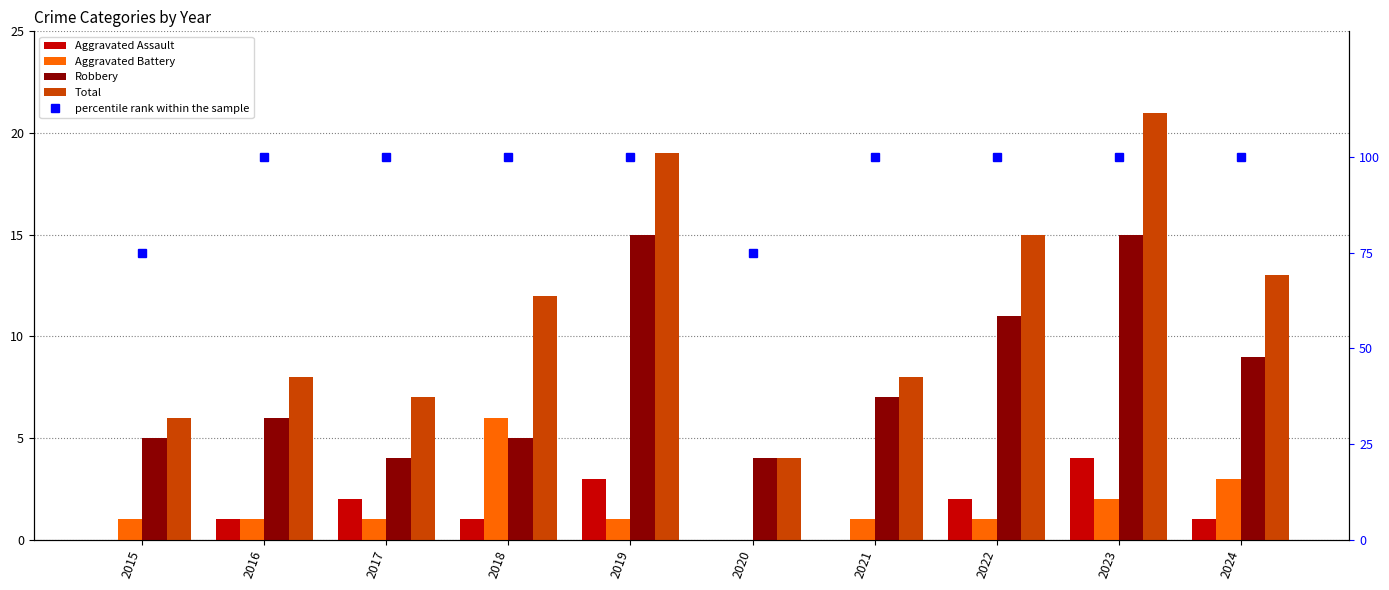

What are all the series names shown in the legend?

Aggravated Assault, Aggravated Battery, Robbery, Total, percentile rank within the sample